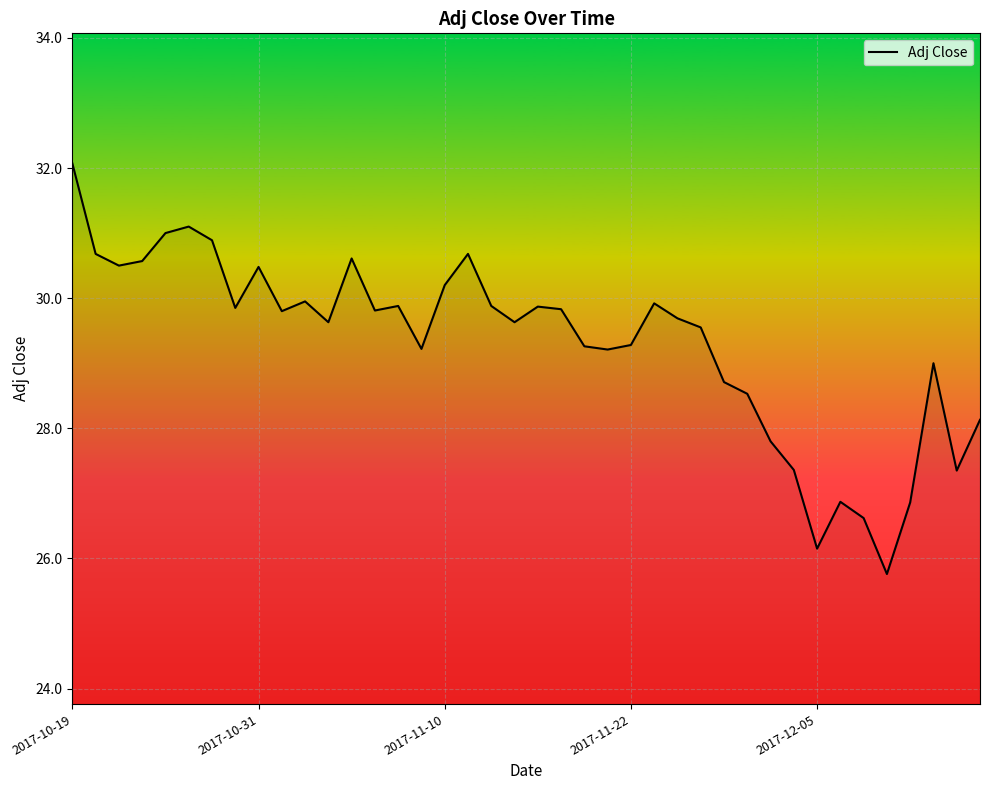

What is the difference between the maximum and minimum values?

6.3